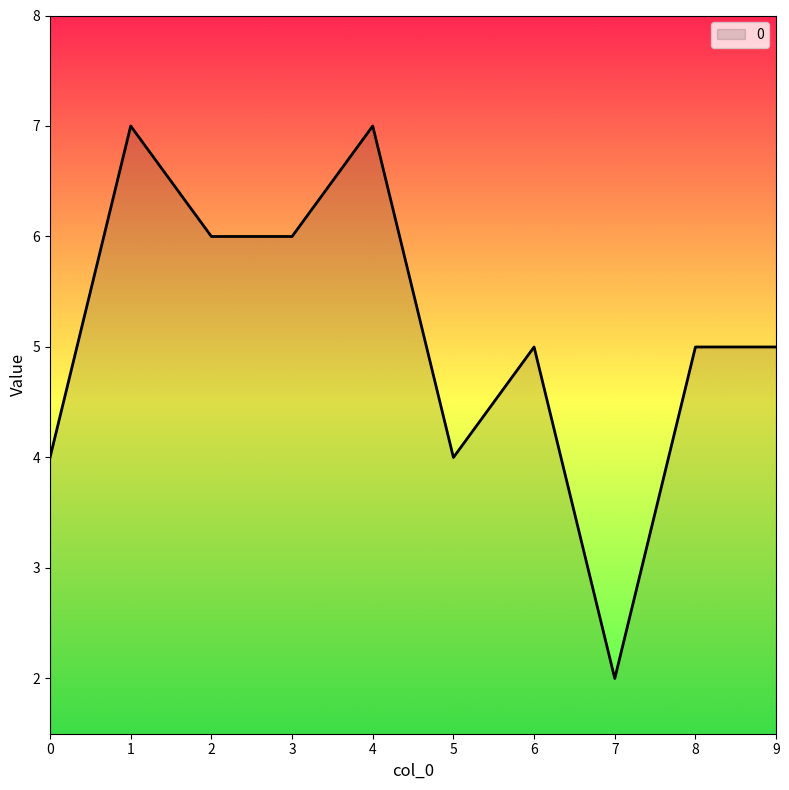

The value at 1 is 7. True or false?

True